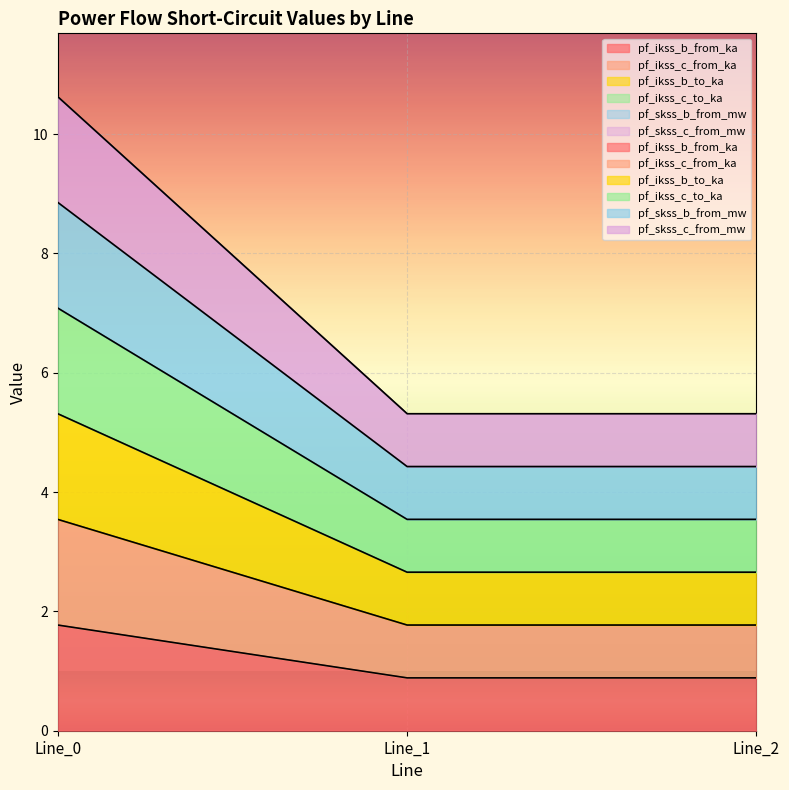

At which category is the sum across all series the highest?

Line_0